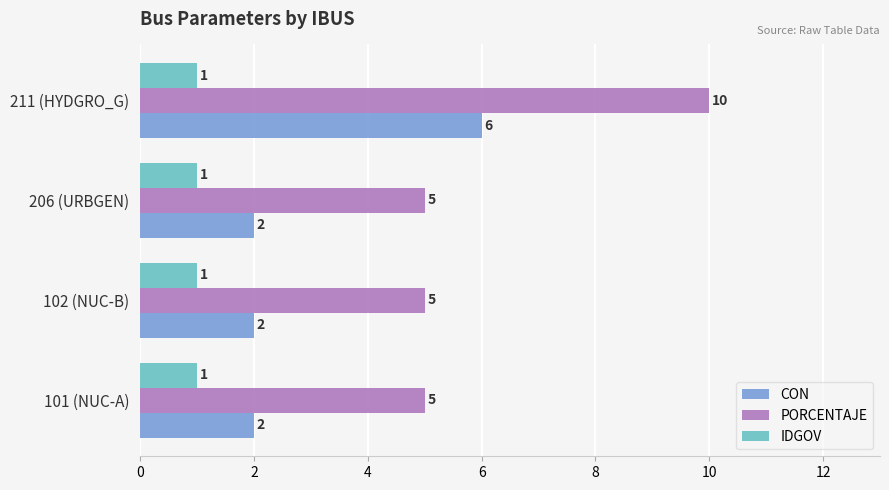

Count the PORCENTAJE values in the range 5 to 10.

4